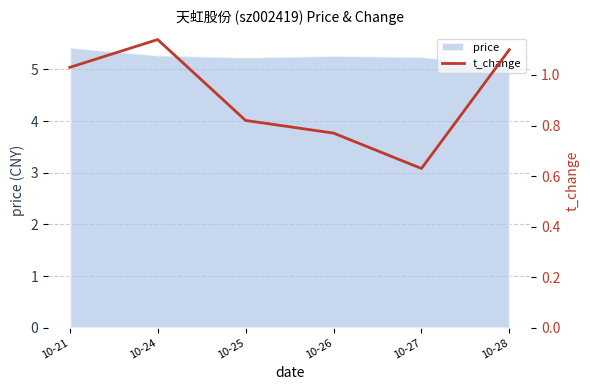

What is the change in value from 10-21 to 10-26?

-0.3